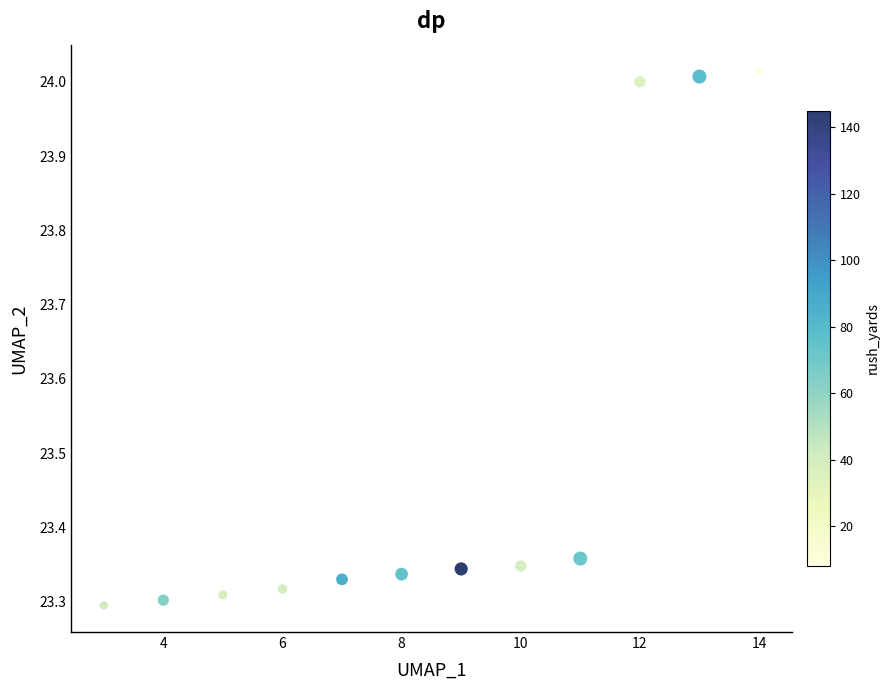

What is the average X value?

8.5